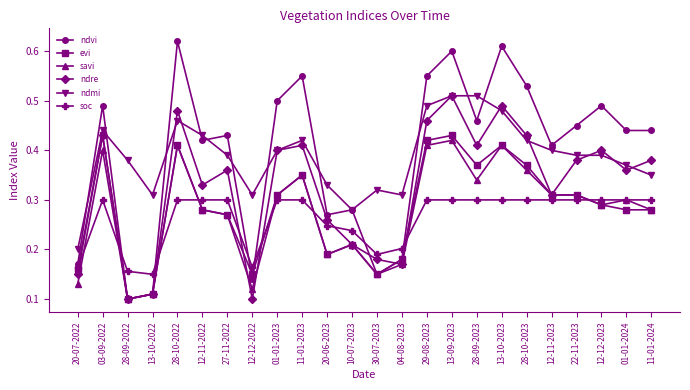

True or false: evi has more than 2 points higher than both neighbors.

True